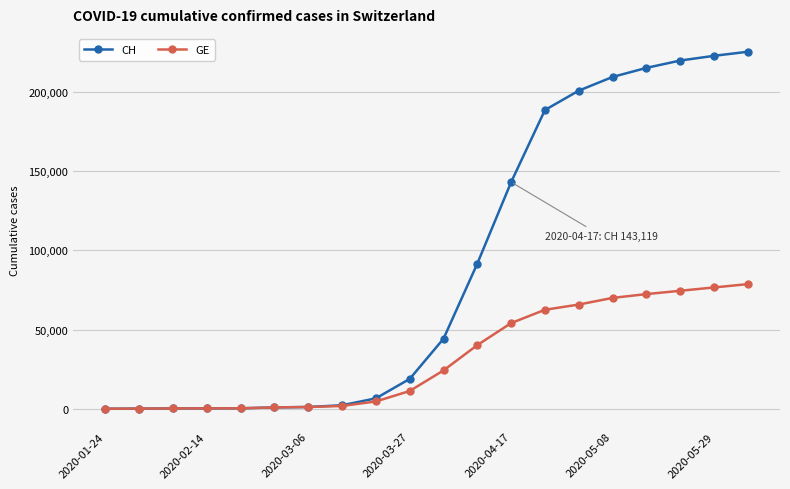

What is the greatest value displayed?

225446